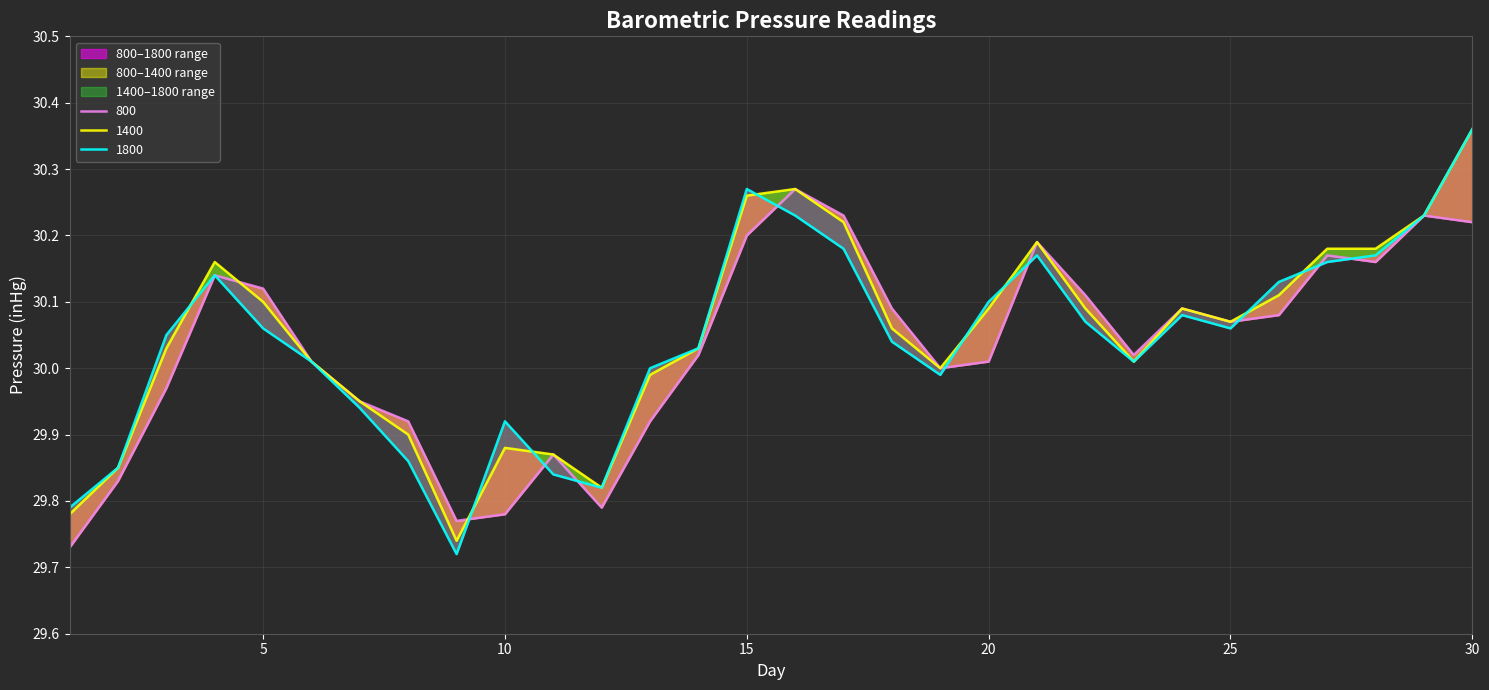

What is the average value of the 1800 series?

30.0